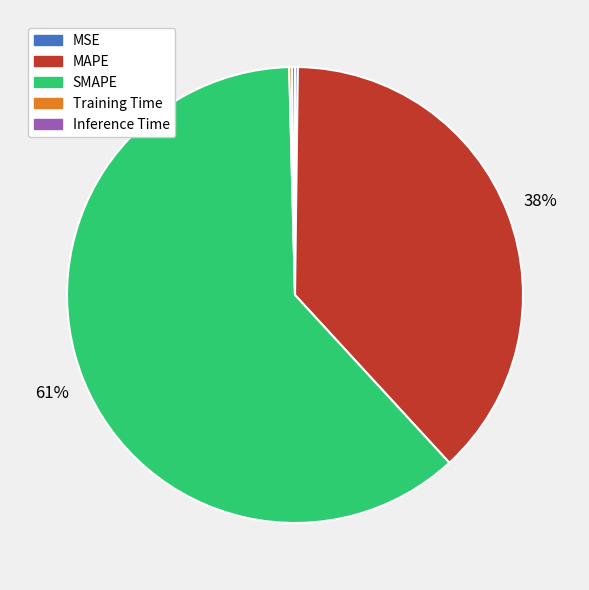

Between SMAPE and MAPE, which is larger?

SMAPE